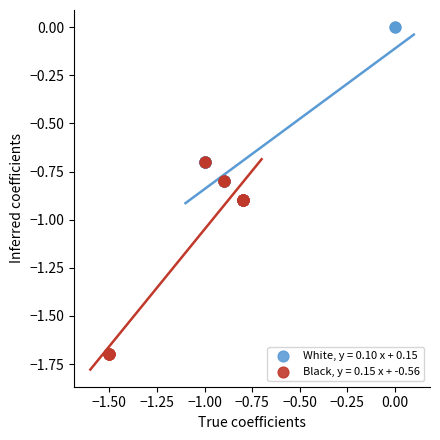

Which series contains the highest Y value?

White, y = 0.10 x + 0.15